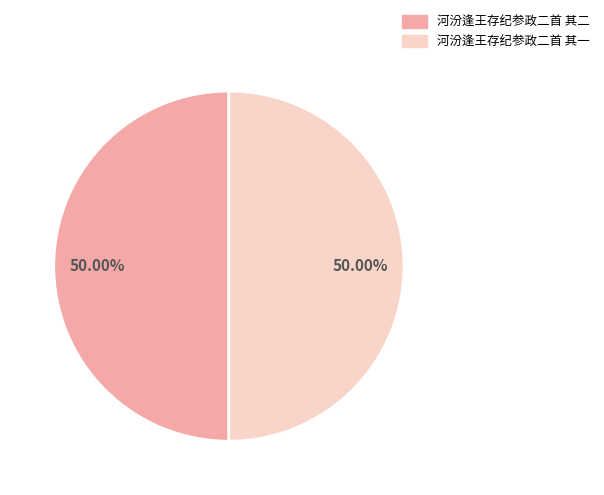

True or false: 河汾逢王存纪参政二首 其二 accounts for 50% of the total.

True